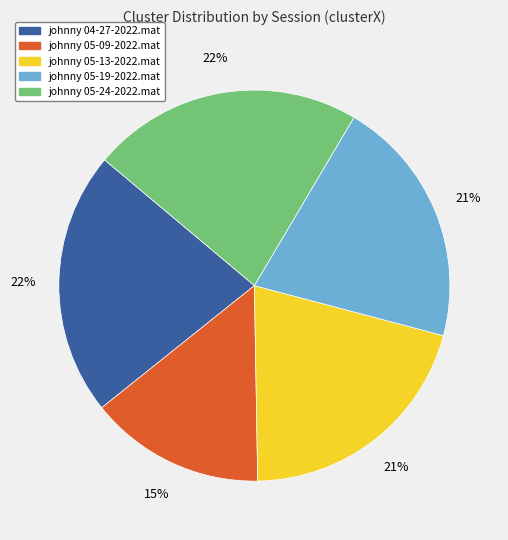

What percentage is the johnny 05-09-2022.mat slice, to the nearest percent?

15%